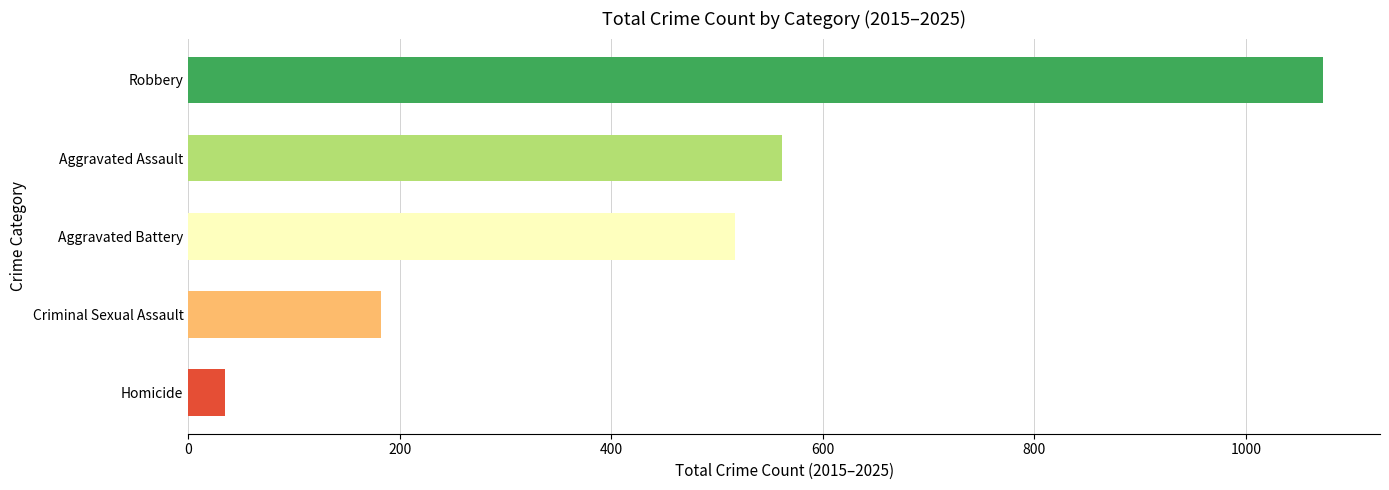

Does the chart contain stacked bars?

No